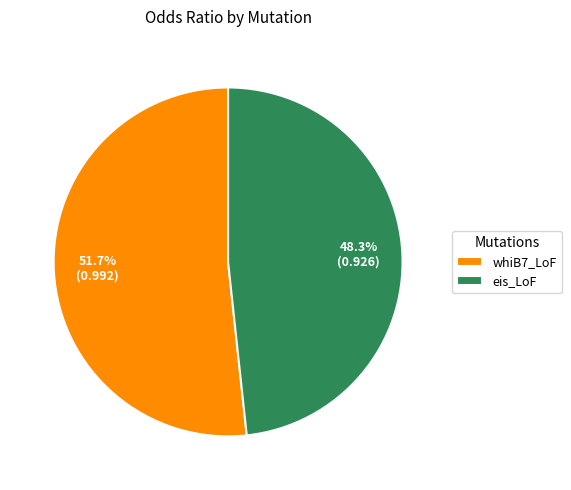

True or false: whiB7_LoF accounts for 52% of the total.

True